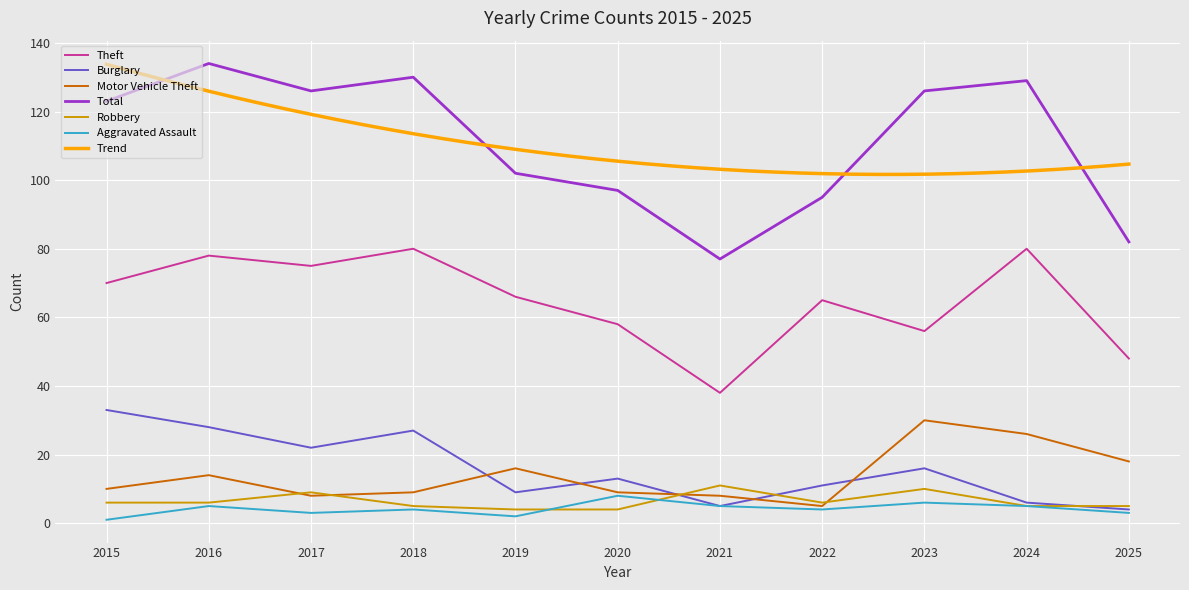

At which category does Motor Vehicle Theft reach its first local valley?

2017